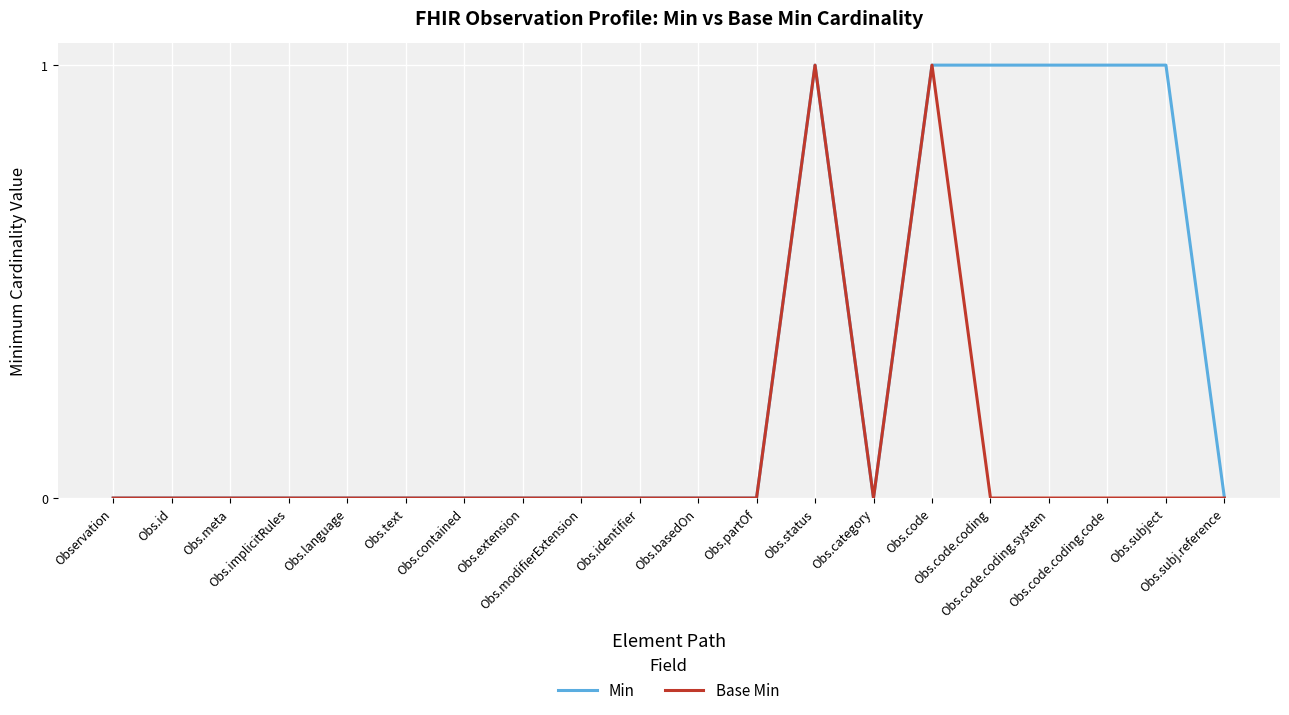

Does the chart display data point markers on the line(s)?

No